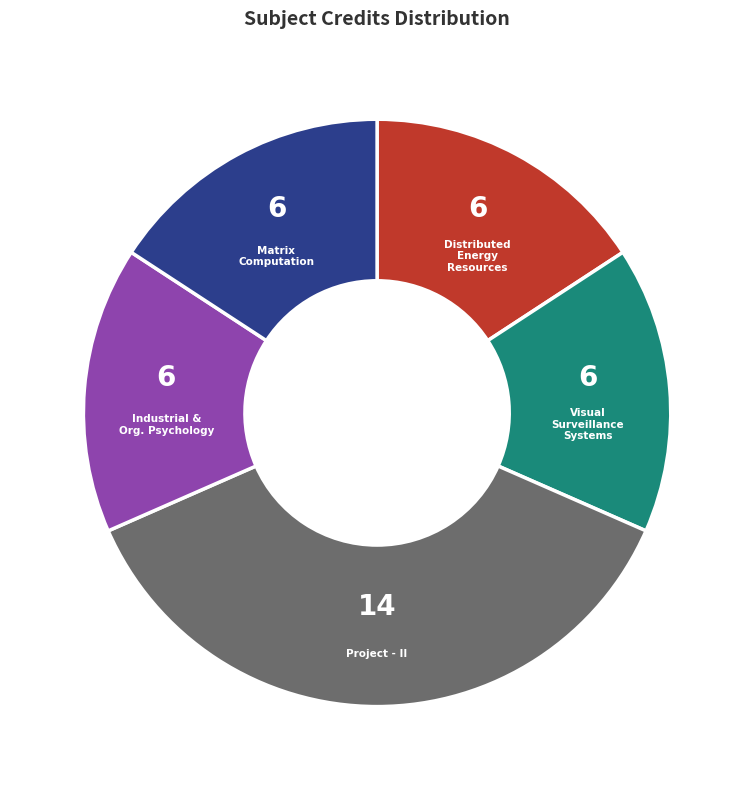

Is there any slice that represents more than half of the pie?

No